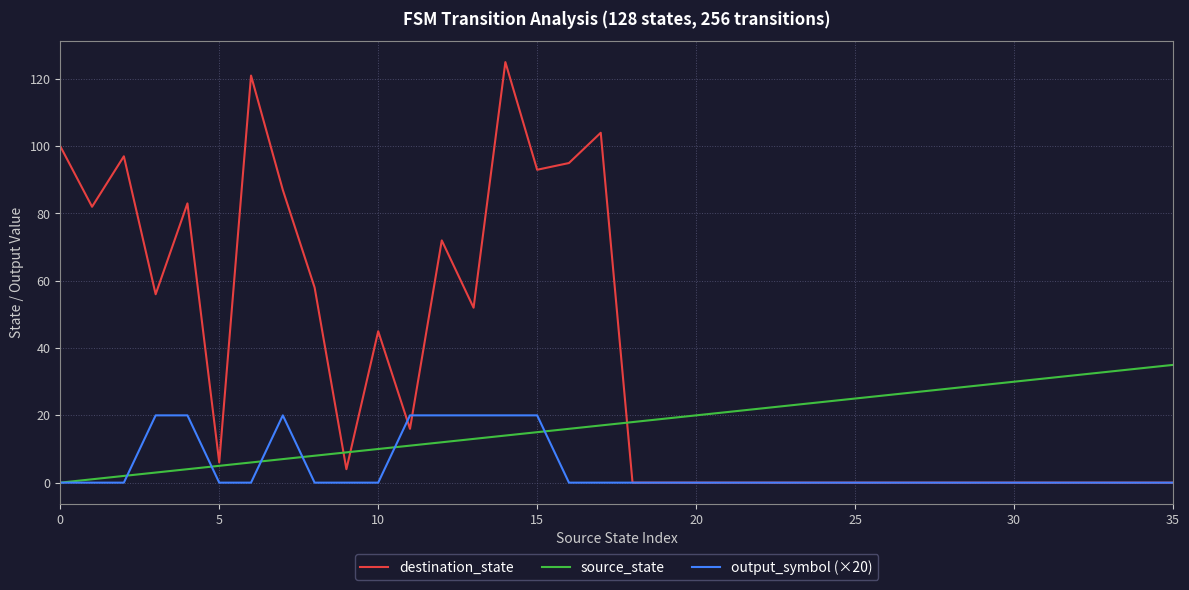

What is the average value of the source_state series?

18